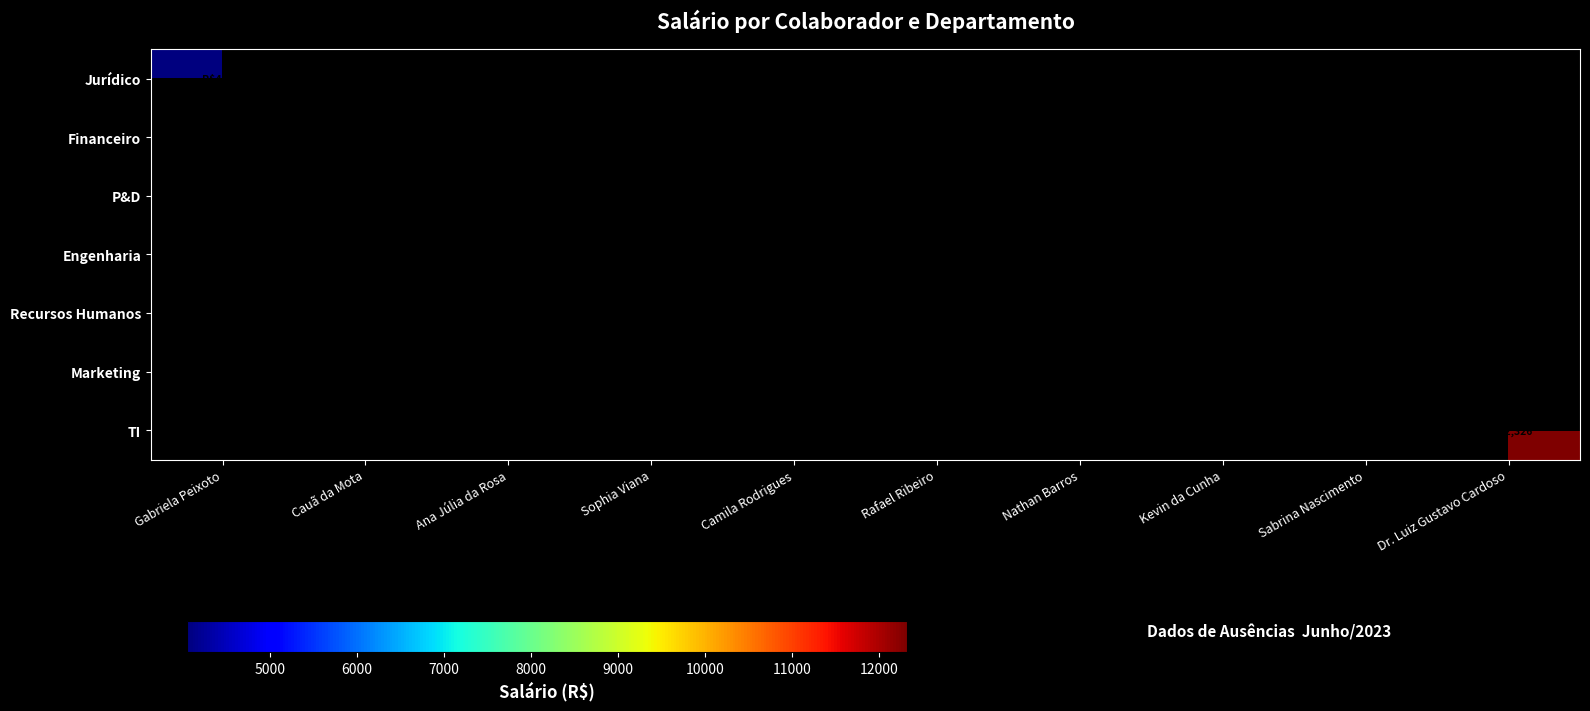

How many categories are shown in the chart?

10